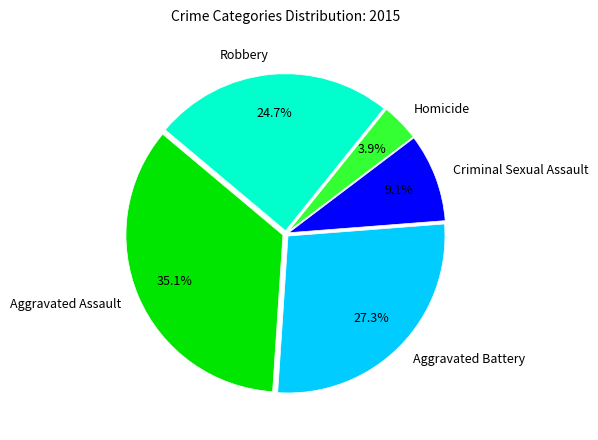

Is the sum of Homicide and Aggravated Assault greater than half?

No